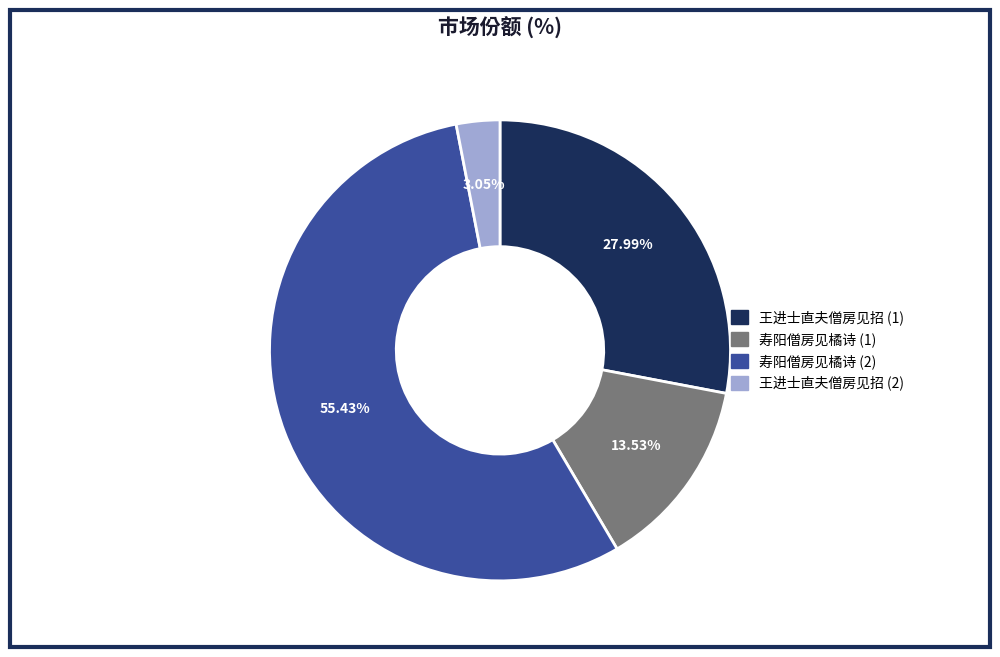

Is there any slice that represents more than half of the pie?

Yes